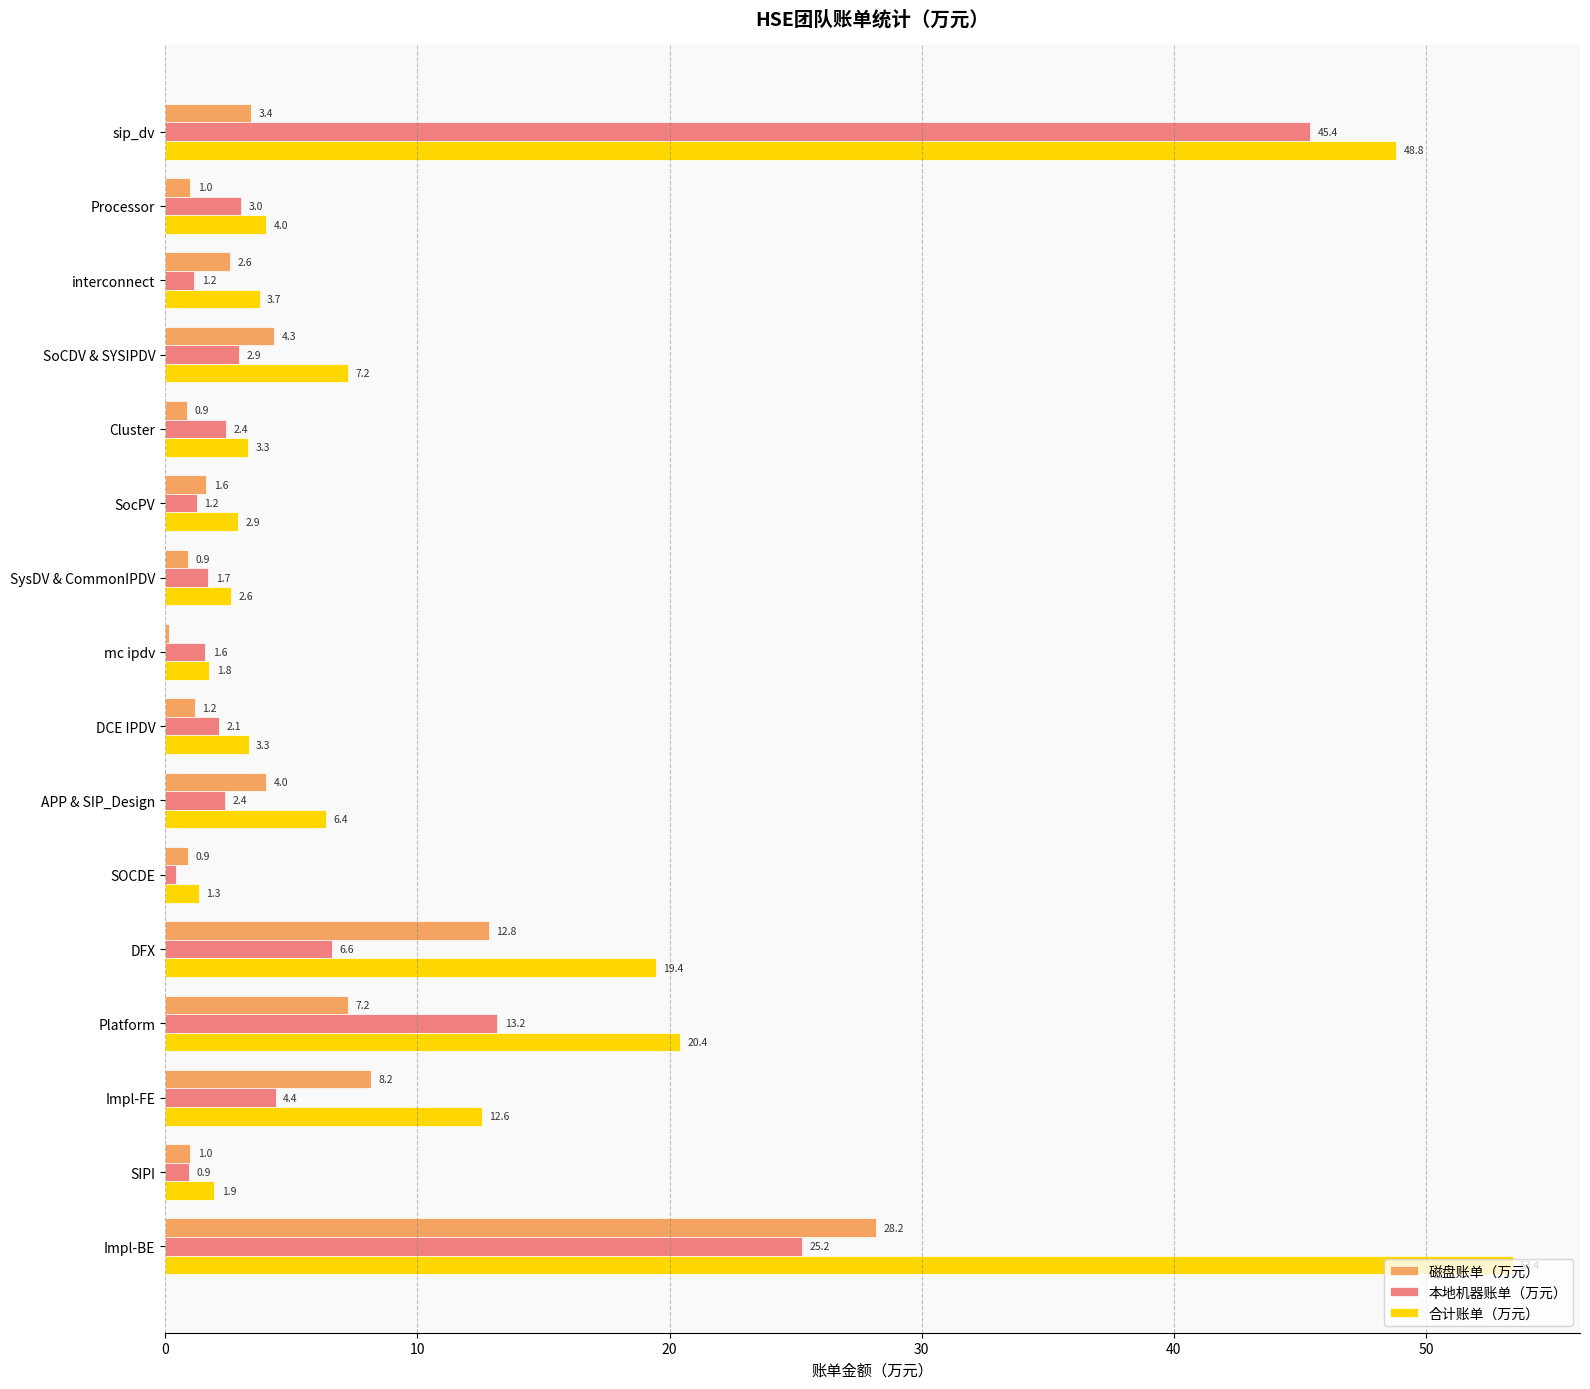

What is the sum of all 磁盘账单（万元） values?

78.4